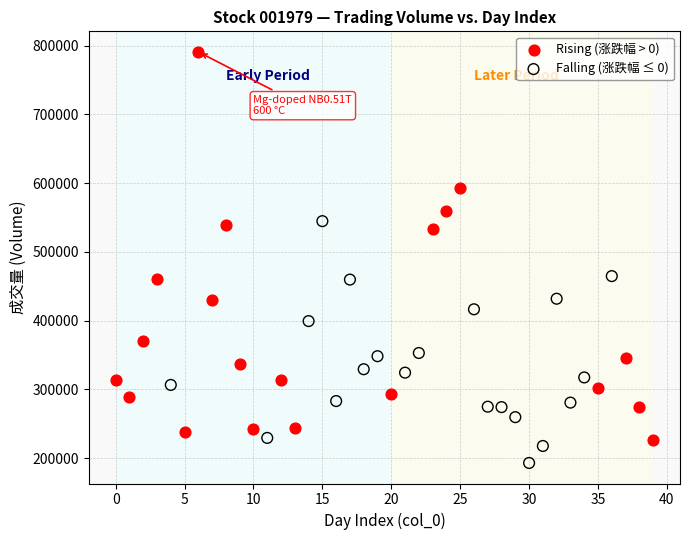

What are all the series names shown in the legend?

Rising (涨跌幅 > 0), Falling (涨跌幅 ≤ 0)